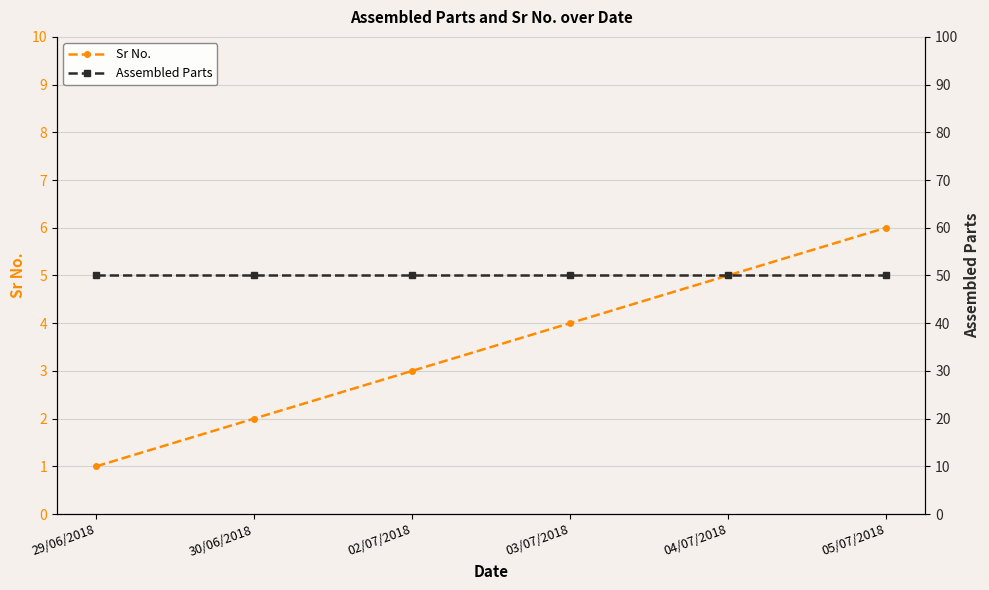

Which series has the widest spread of values?

Sr No.